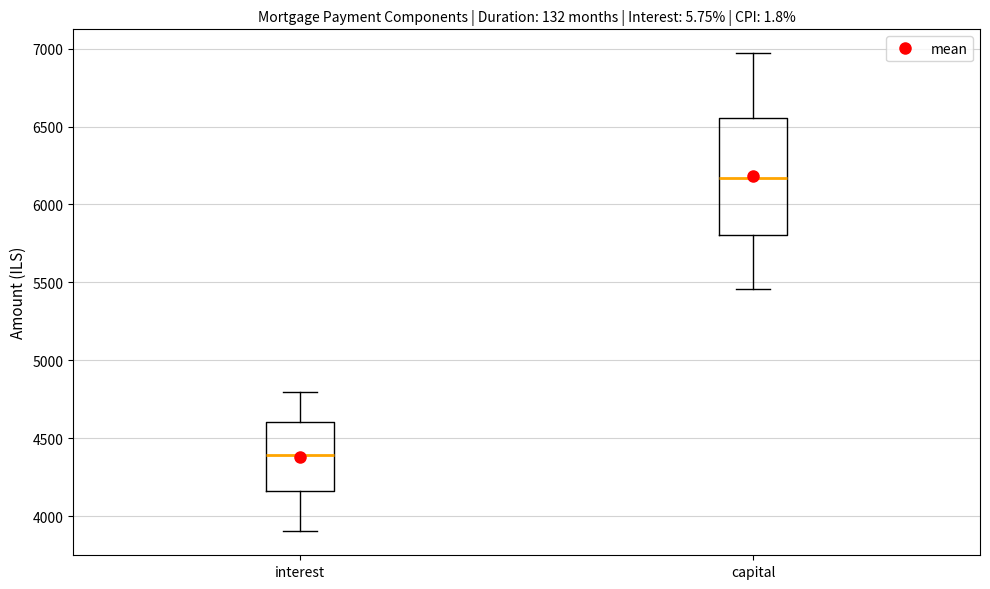

Where does the median line of the box for capital sit on the y-axis? The values are not printed on the chart, so give them approximately, as read against the axis.

6150